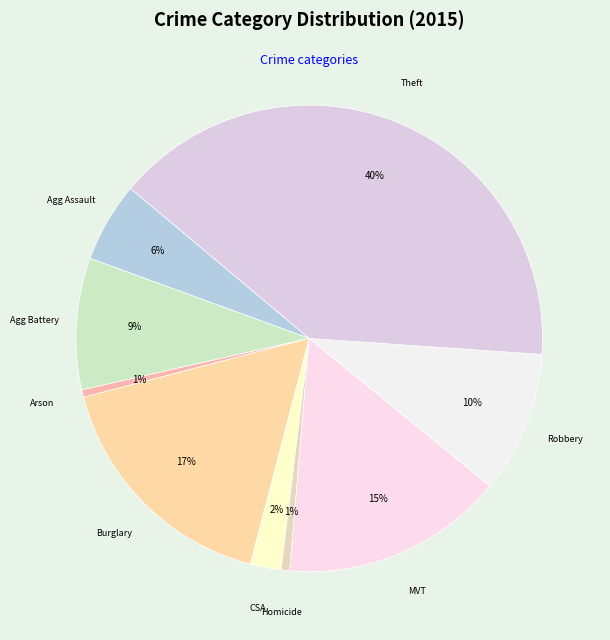

What is the smallest slice in the pie chart?

Arson